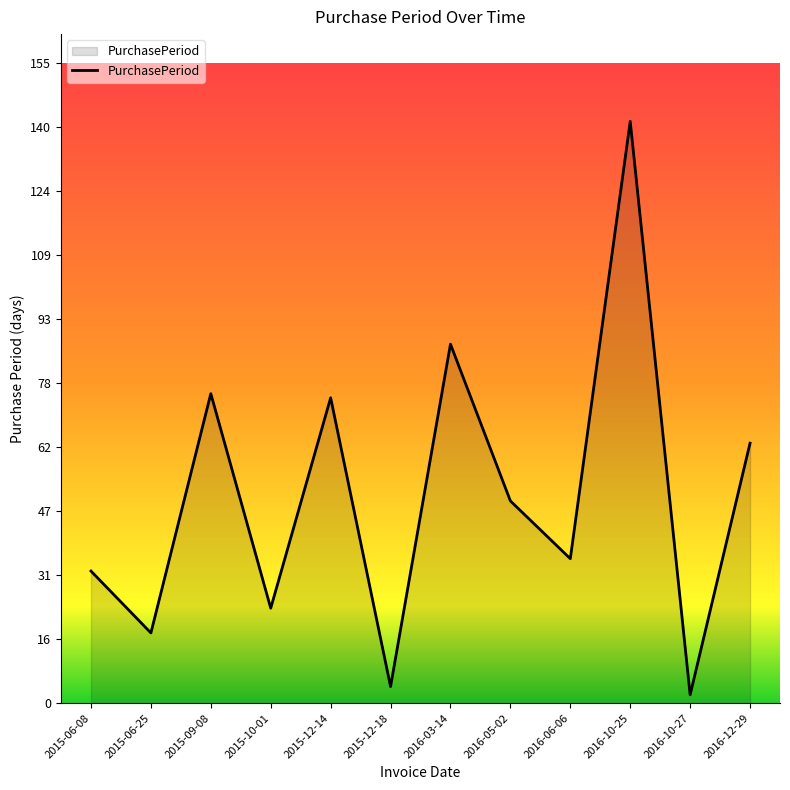

Which category has the highest value across all series?

2016-10-25